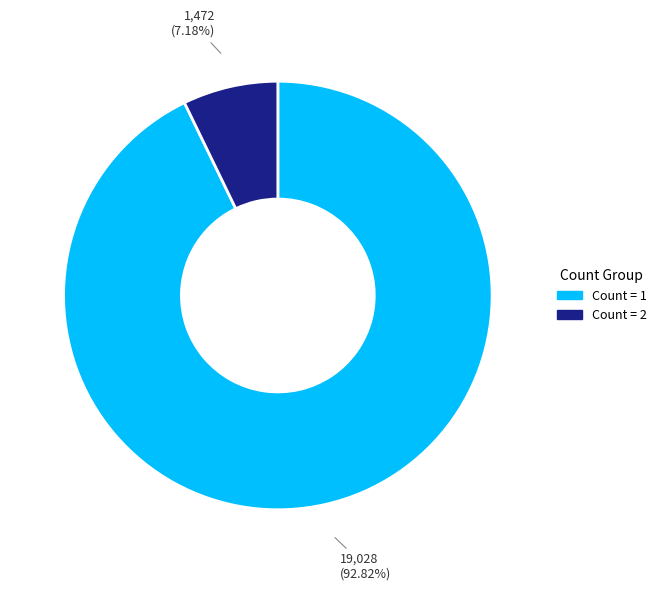

What is the ratio of the value at Count = 1 to the value at Count = 2?

12.9